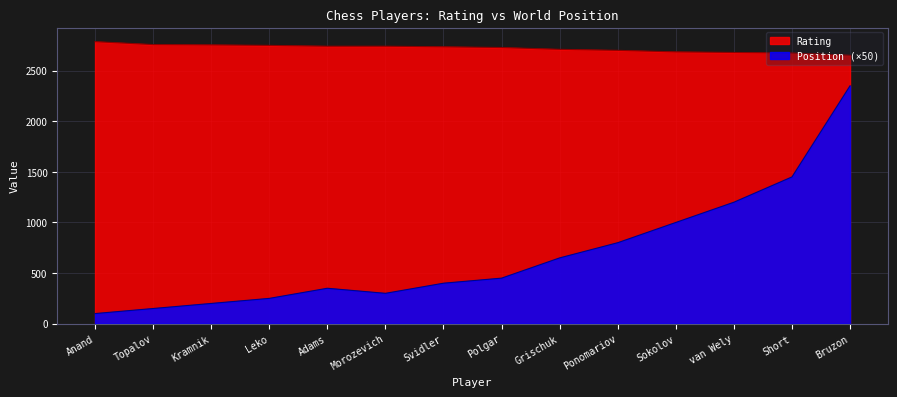

At which category does the chart reach its minimum across all series?

Anand